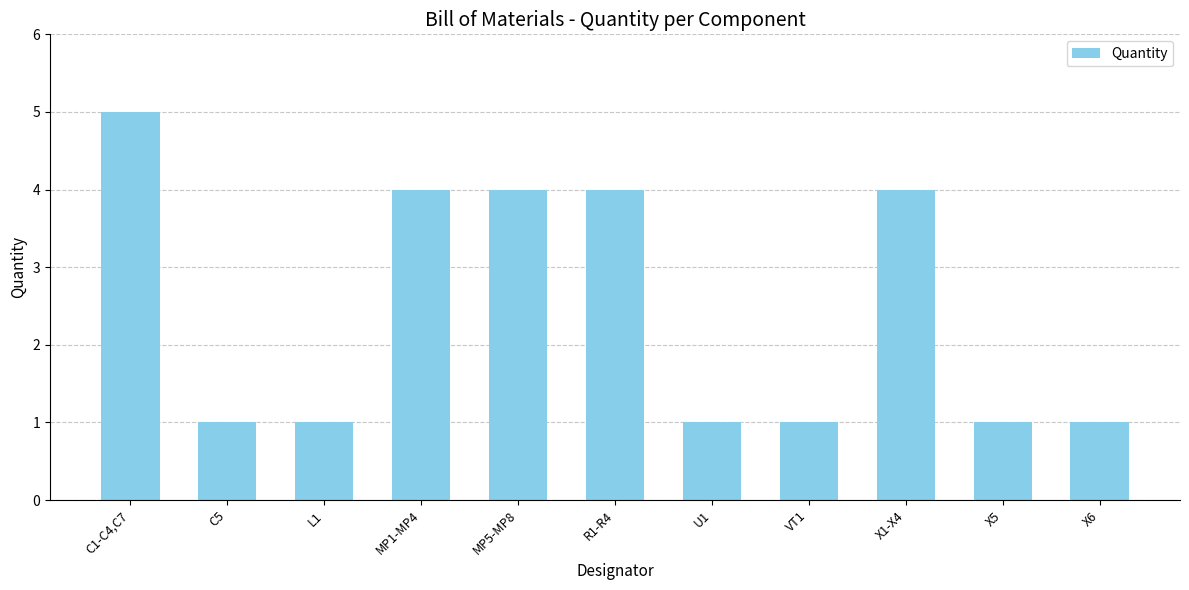

Reading left to right, what are all the values shown in this chart?

C1-C4,C7=5	C5=1	L1=1	MP1-MP4=4	MP5-MP8=4	R1-R4=4	U1=1	VT1=1	X1-X4=4	X5=1	X6=1